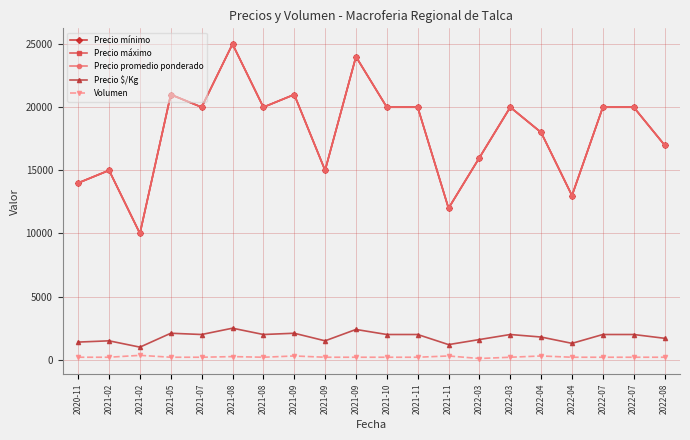

Where does the Precio máximo series first go above 20000?

2021-05